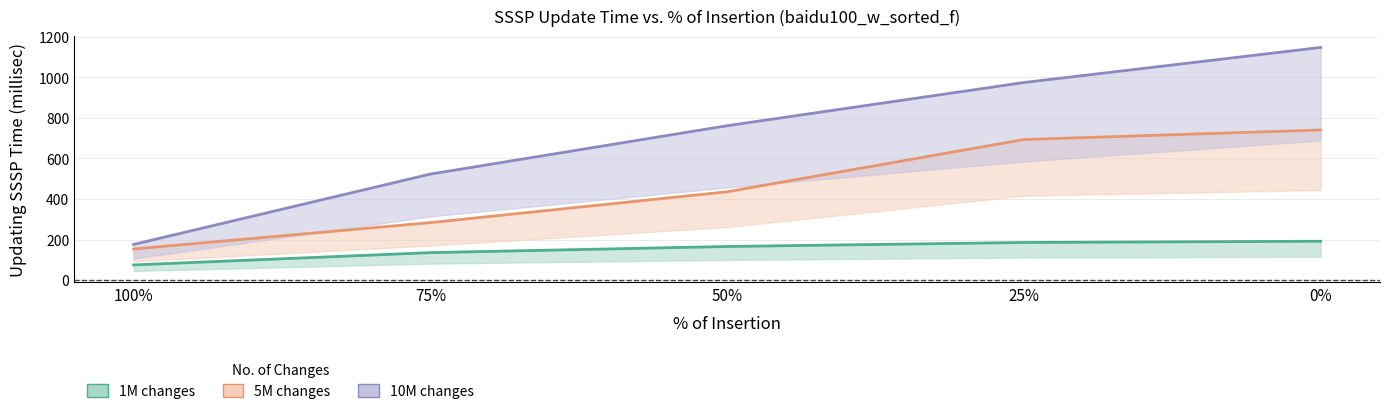

Does the chart display data point markers on the line(s)?

No